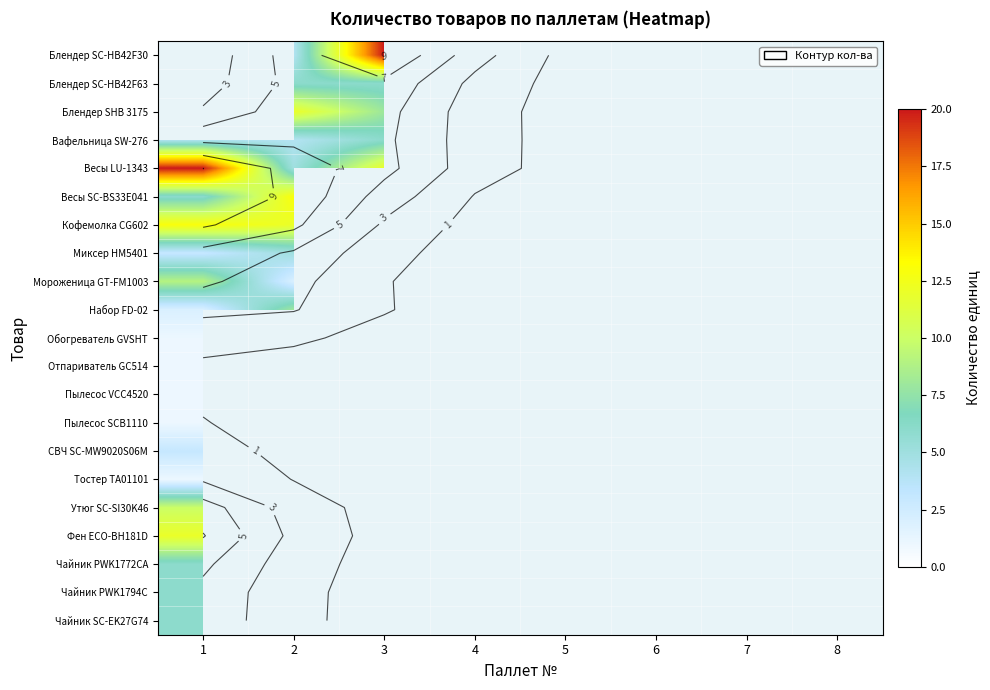

What is the highest value of the Весы LU-1343 series?

20.0